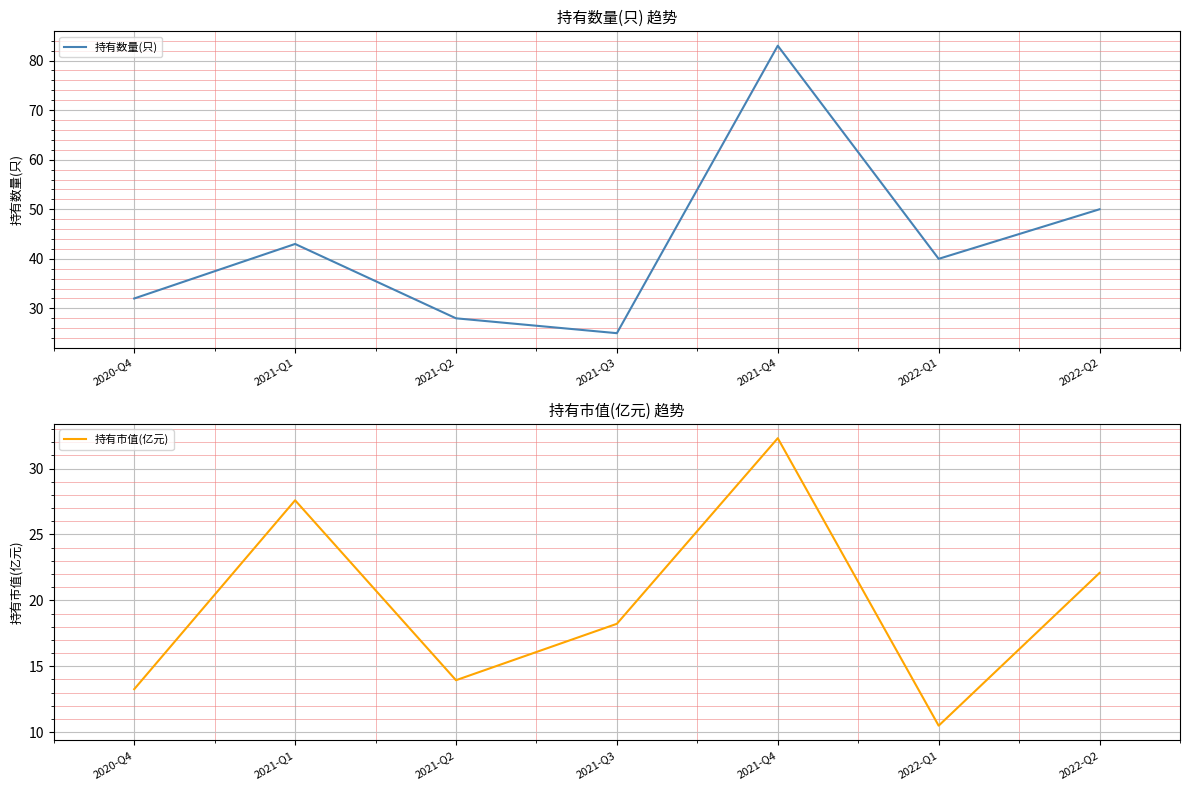

Reading left to right, transcribe all the data shown in this chart.

持有数量(只): 32.0	43.0	28.0	25.0	83.0	40.0	50.0
持有市值(亿元): 13.3	27.6	13.9	18.2	32.3	10.5	22.1